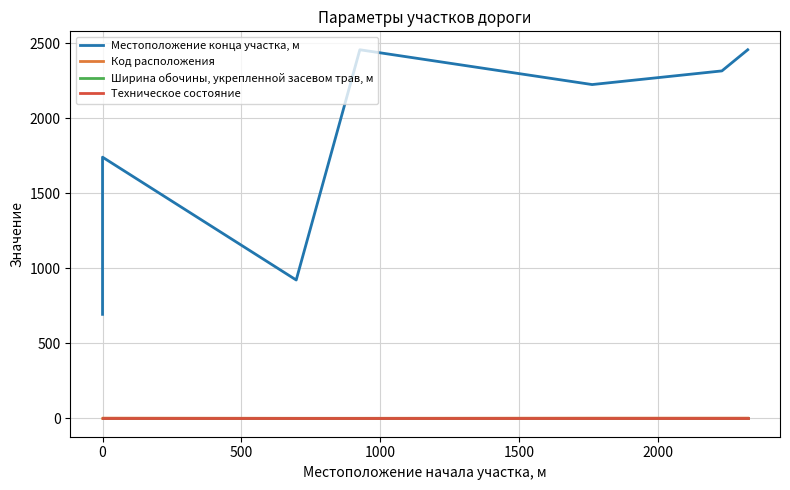

True or false: Местоположение конца участка, м and Техническое состояние intersect in this chart.

False